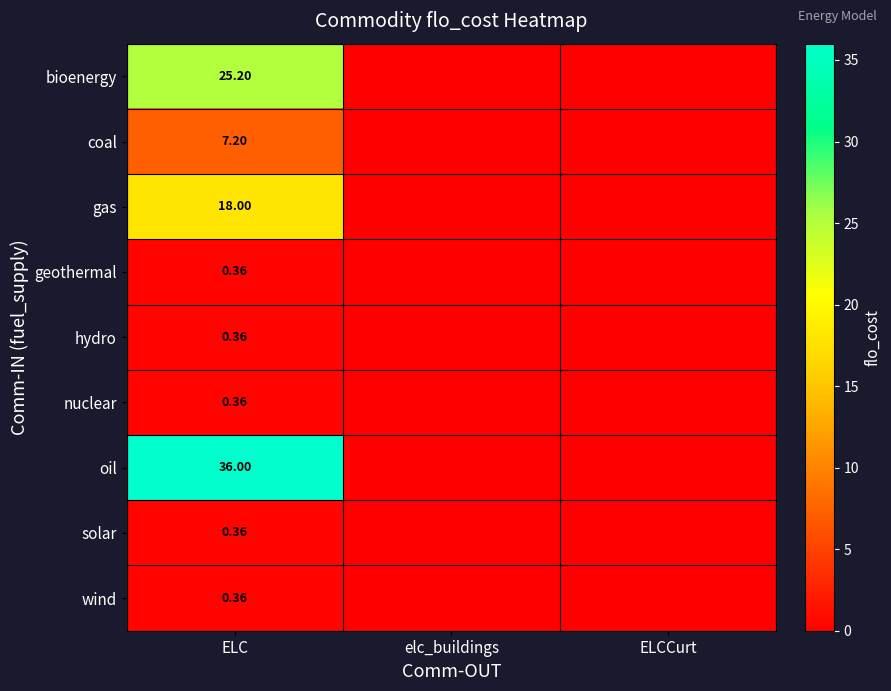

Between ELC and ELCCurt, which series saw the biggest shift?

oil